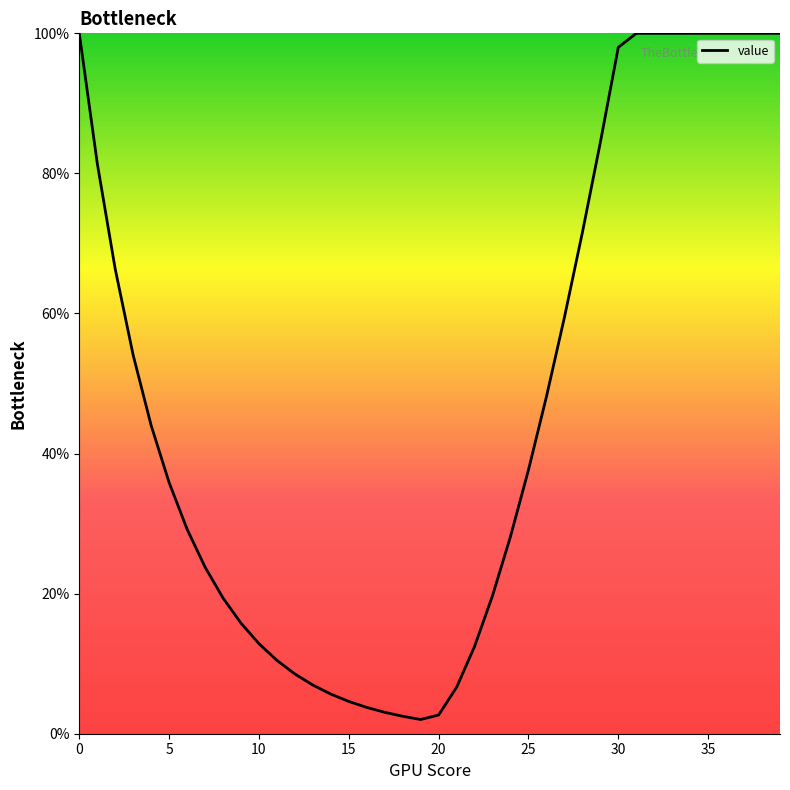

Is this an area chart (filled region under the line)?

Yes